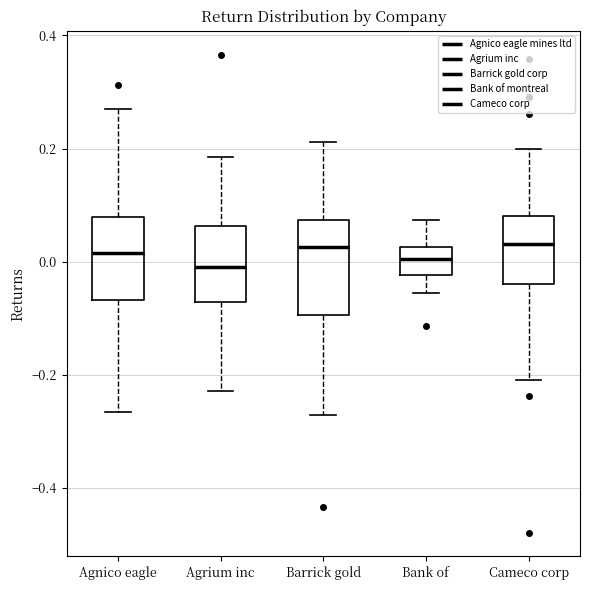

Reading left to right, read every box against the y-axis: the position of its median line, the range the box covers, and the ends of its whiskers. The values are not printed on the chart, so give them approximately, as read against the axis.

Agnico eagle: median 0.02, box -0.06 to 0.08, whiskers -0.26 to 0.26
Agrium inc: median 0.00, box -0.08 to 0.06, whiskers -0.22 to 0.18
Barrick gold: median 0.02, box -0.10 to 0.08, whiskers -0.28 to 0.22
Bank of: median 0.00, box -0.02 to 0.02, whiskers -0.06 to 0.08
Cameco corp: median 0.04, box -0.04 to 0.08, whiskers -0.20 to 0.20